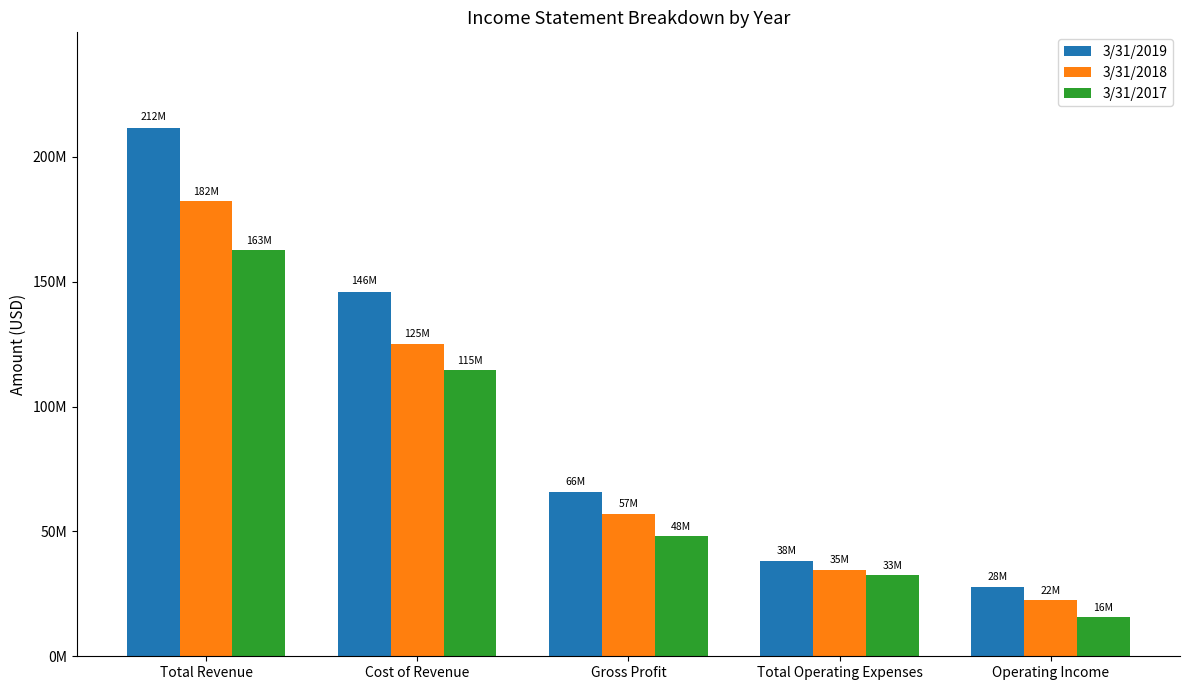

Which series has the largest range (max minus min)?

3/31/2019